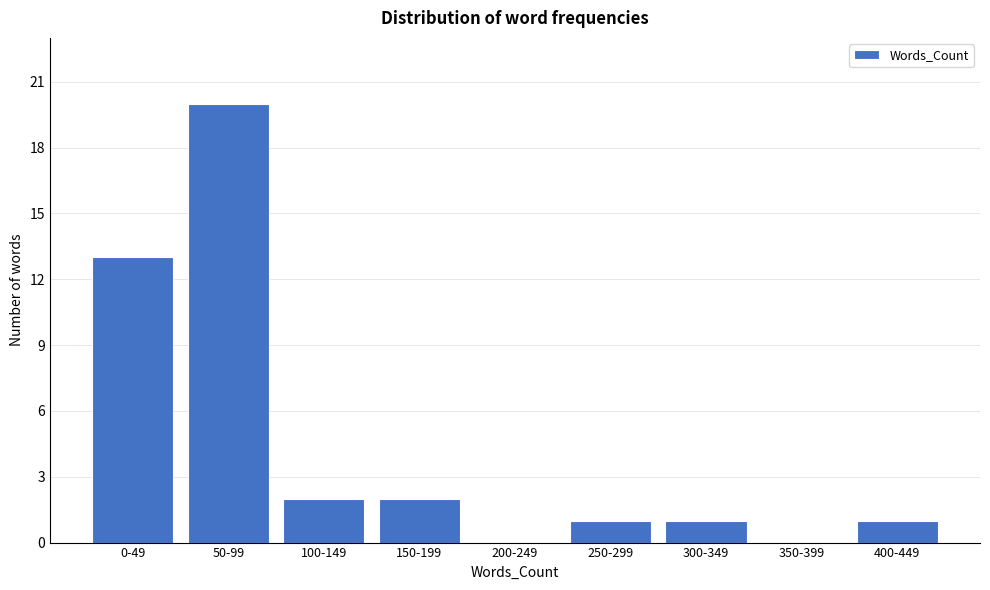

Reading right to left, list all the values displayed in this chart.

400-449=1	350-399=0	300-349=1	250-299=1	200-249=0	150-199=2	100-149=2	50-99=20	0-49=13